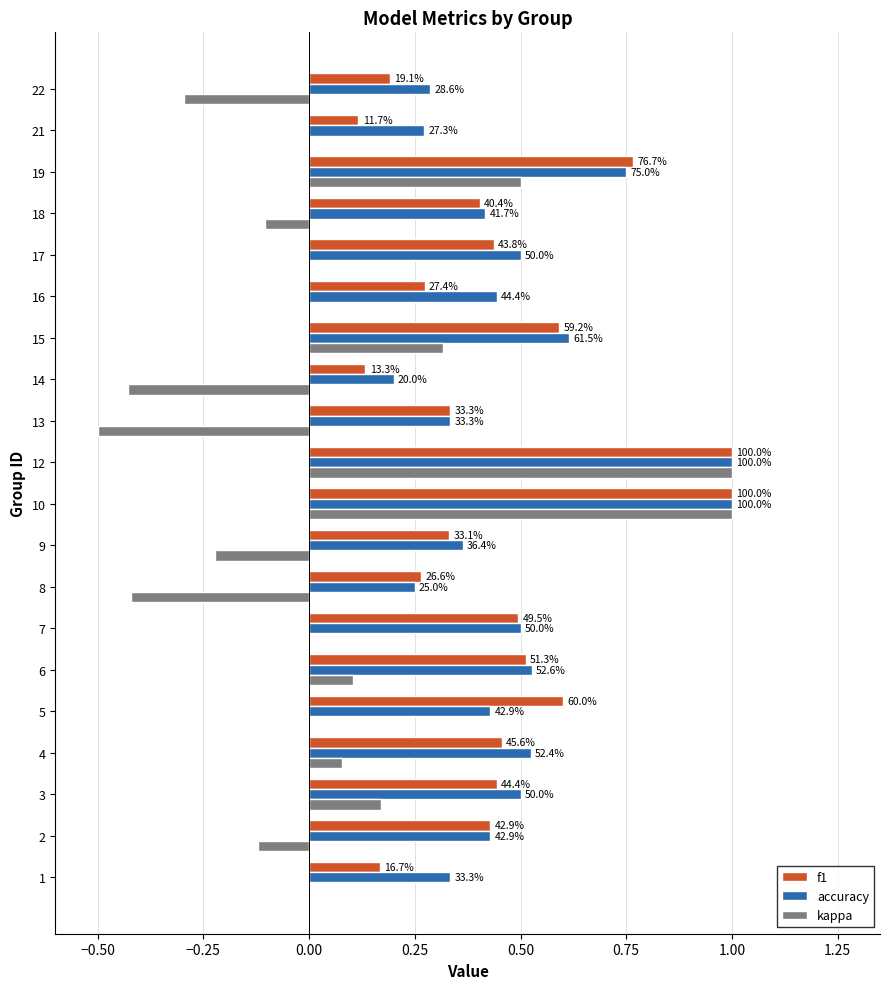

What is the greatest value displayed?

1.0